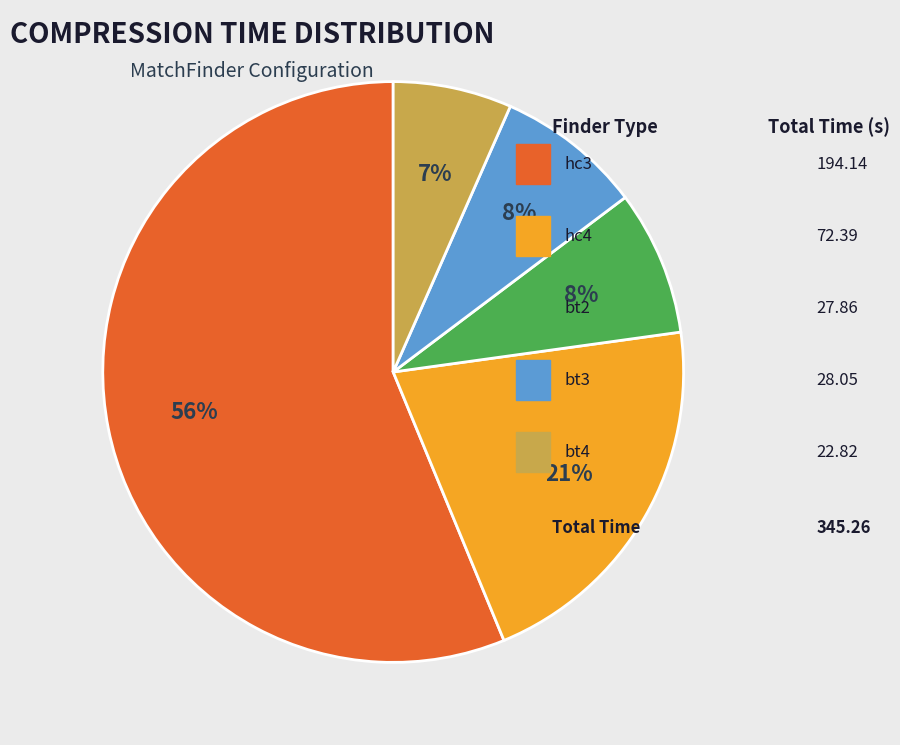

Is there a majority slice in this chart?

Yes